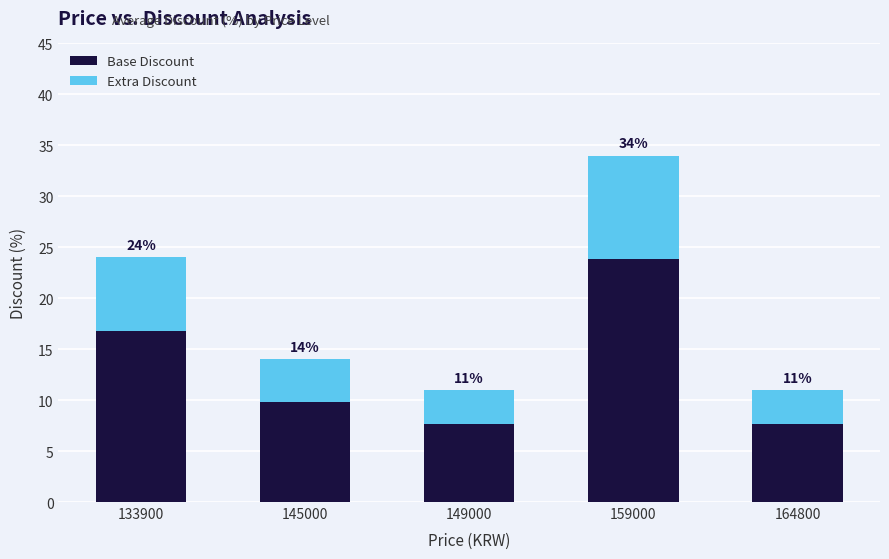

How many bars are there in total?

5